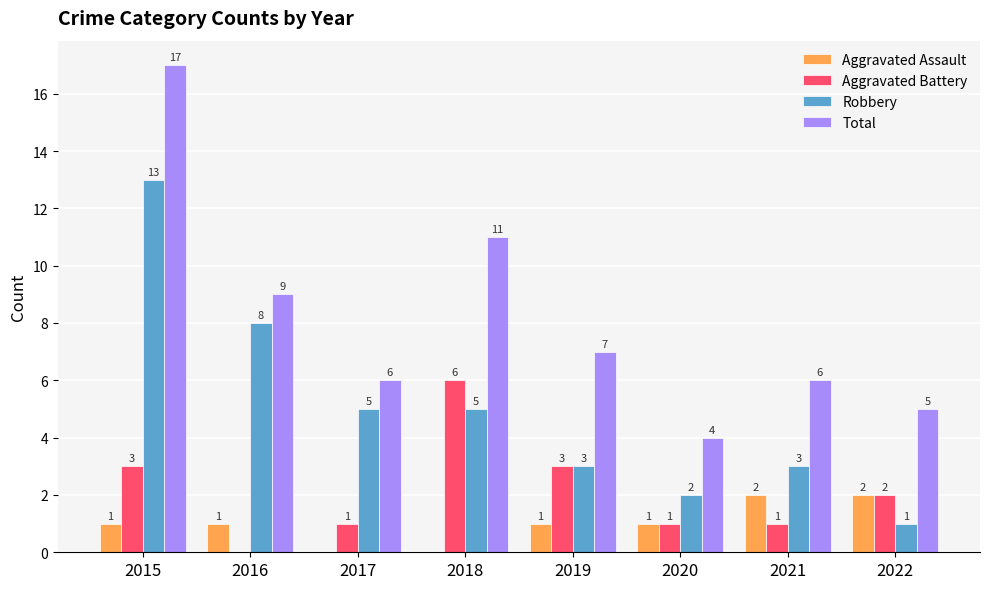

The value of Total at 2018 is 11. True or false?

True